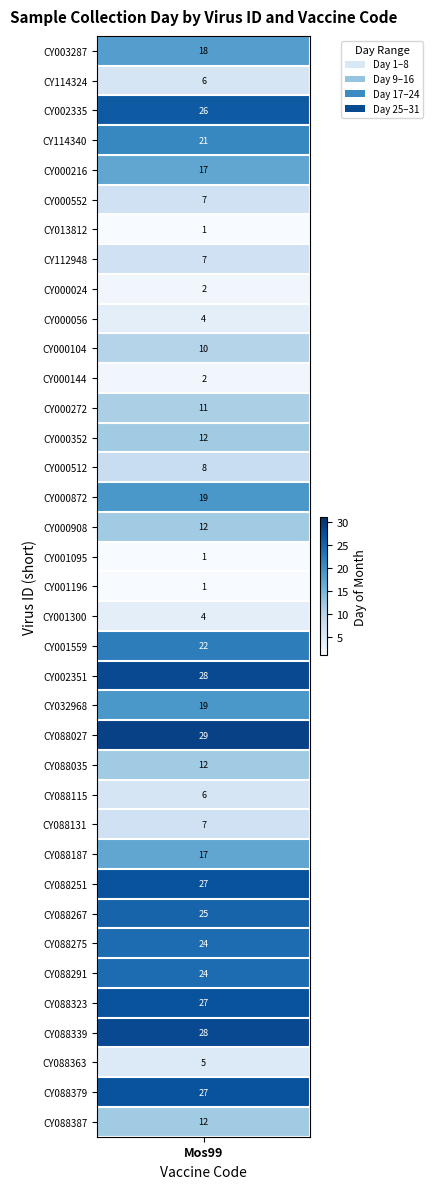

What is the change in value from 11 to 26?

+5